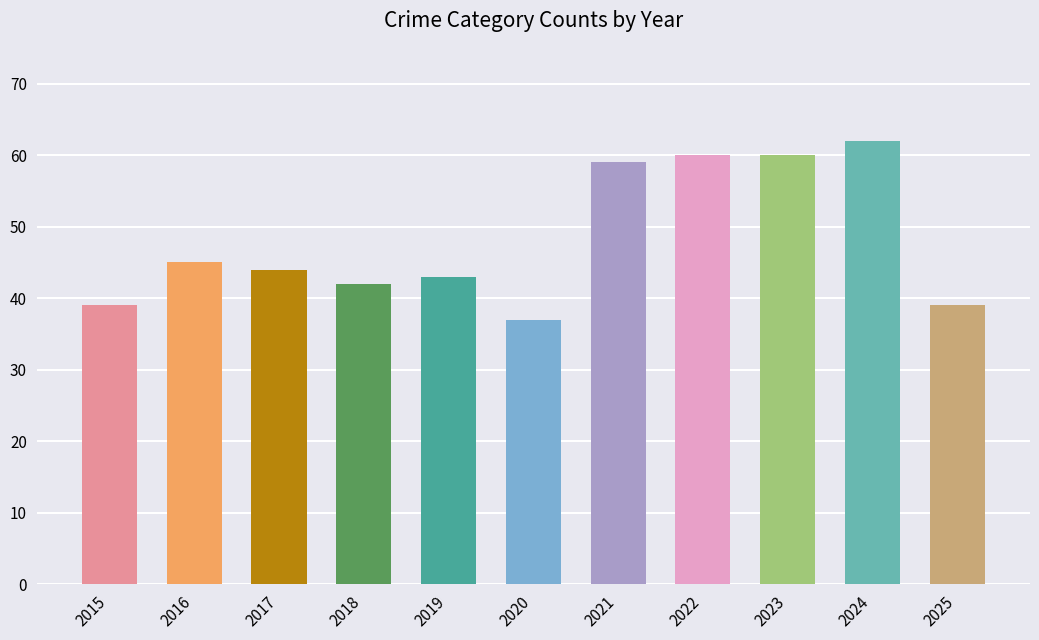

What is the smallest value displayed?

37